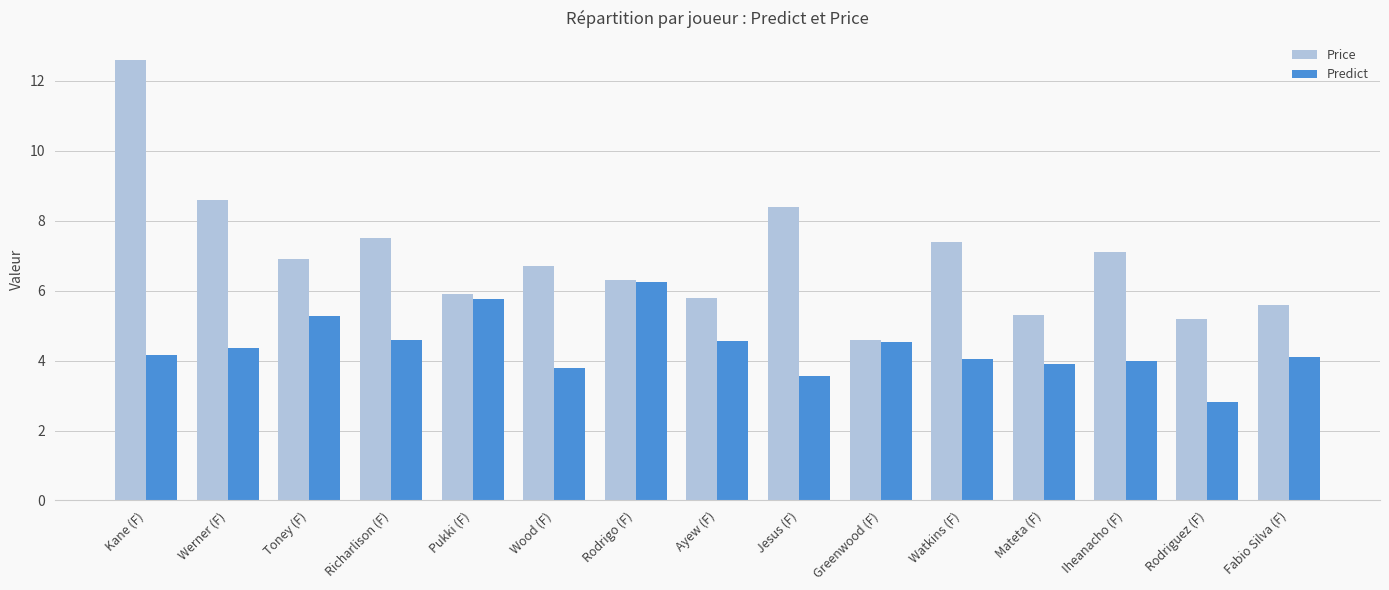

Rank the series at Kane (F) from highest to lowest value.

Price, Predict